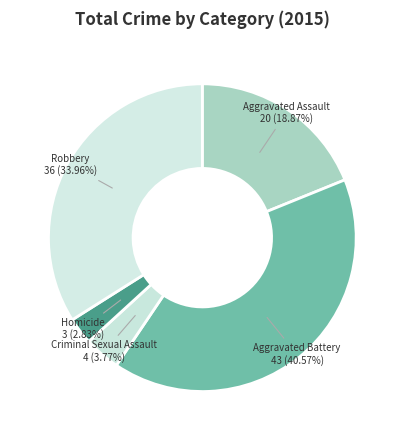

Is it true that Robbery is 45% of the pie?

False